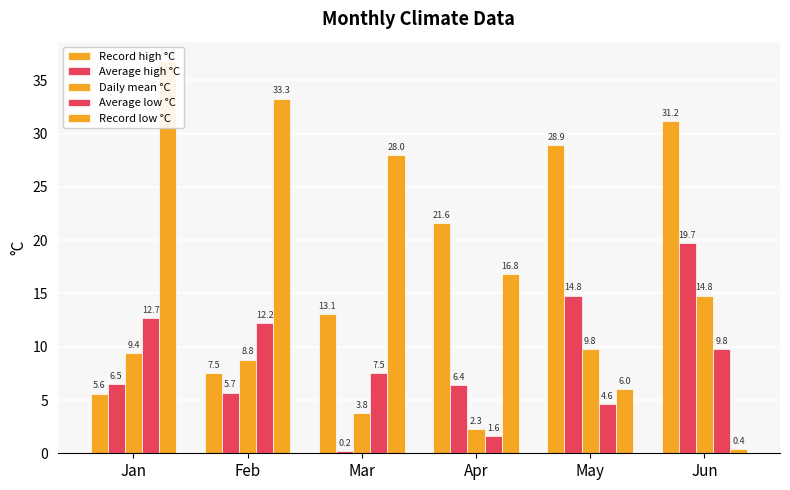

What is the greatest value displayed?

36.8